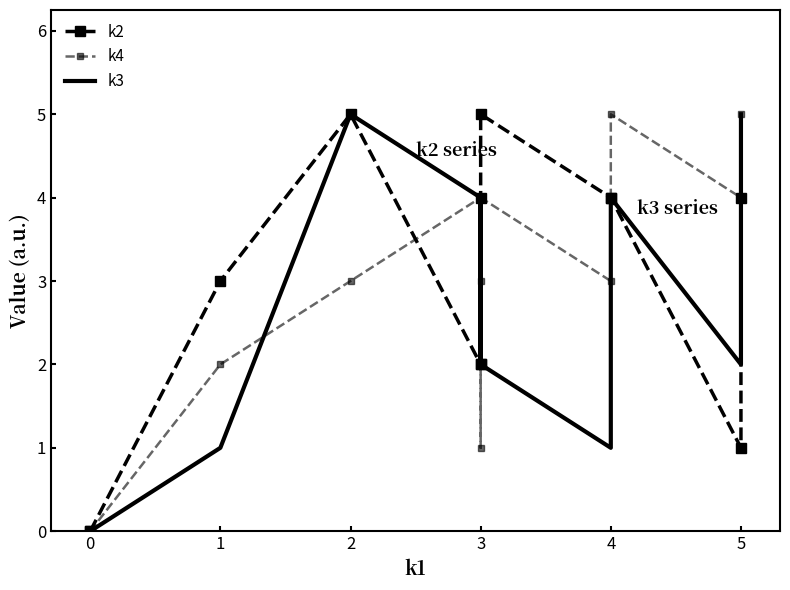

What is the difference between the highest and lowest values at 3?

2